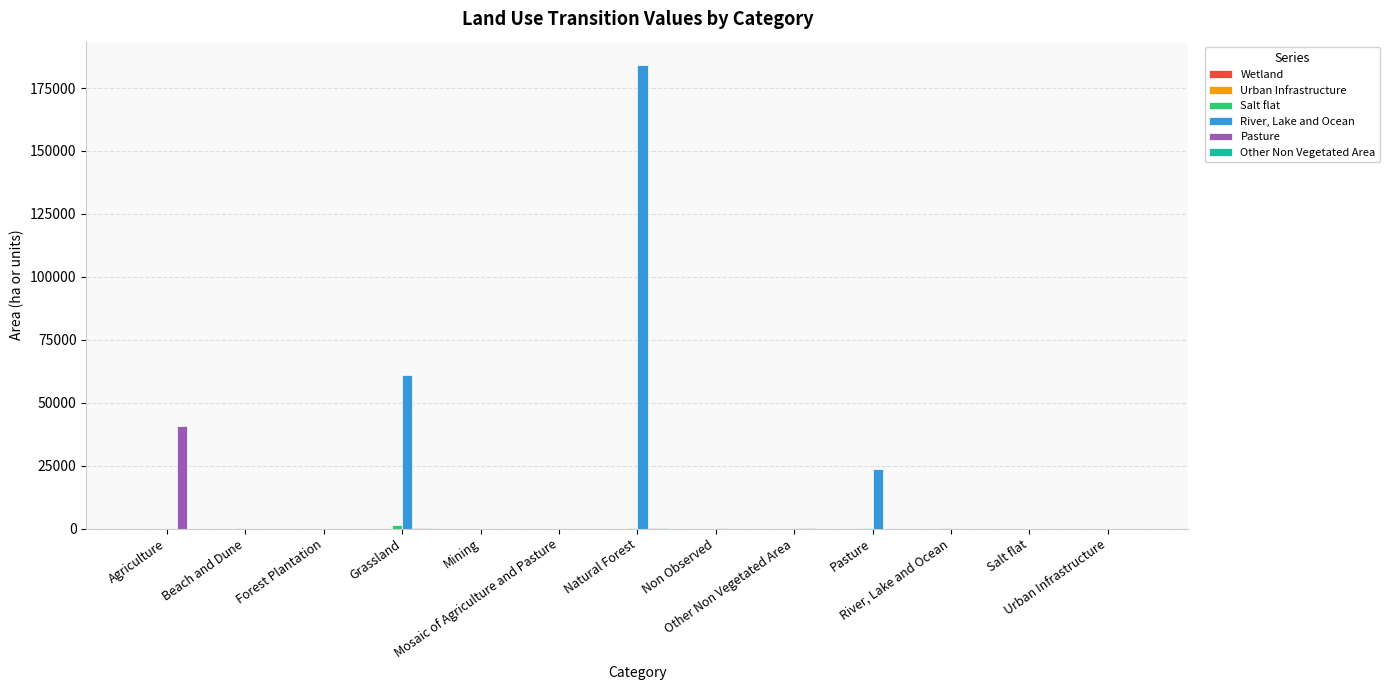

What is the maximum value shown in the chart?

184206.0